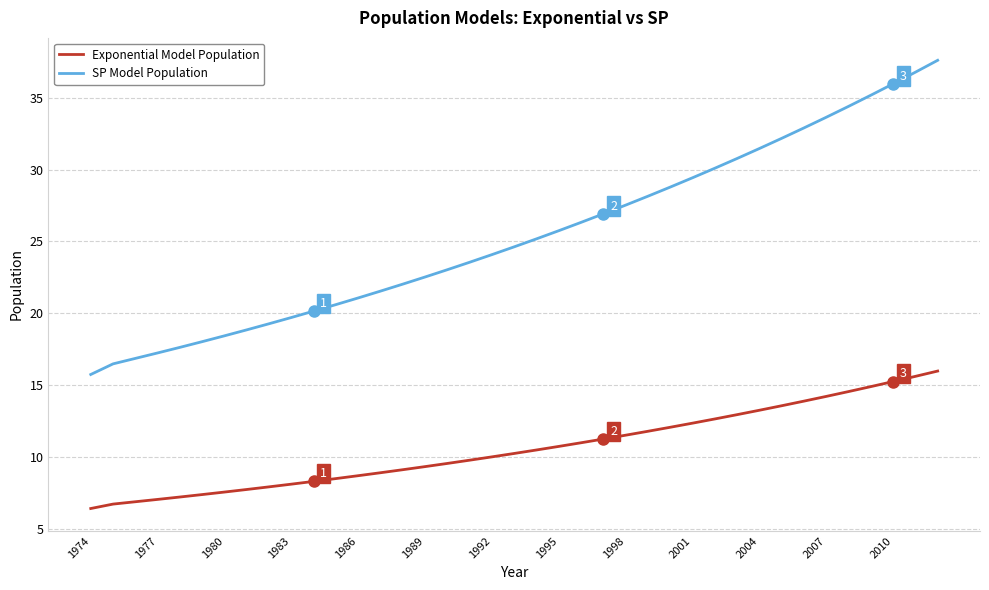

Which series has the largest total across all categories?

SP Model Population